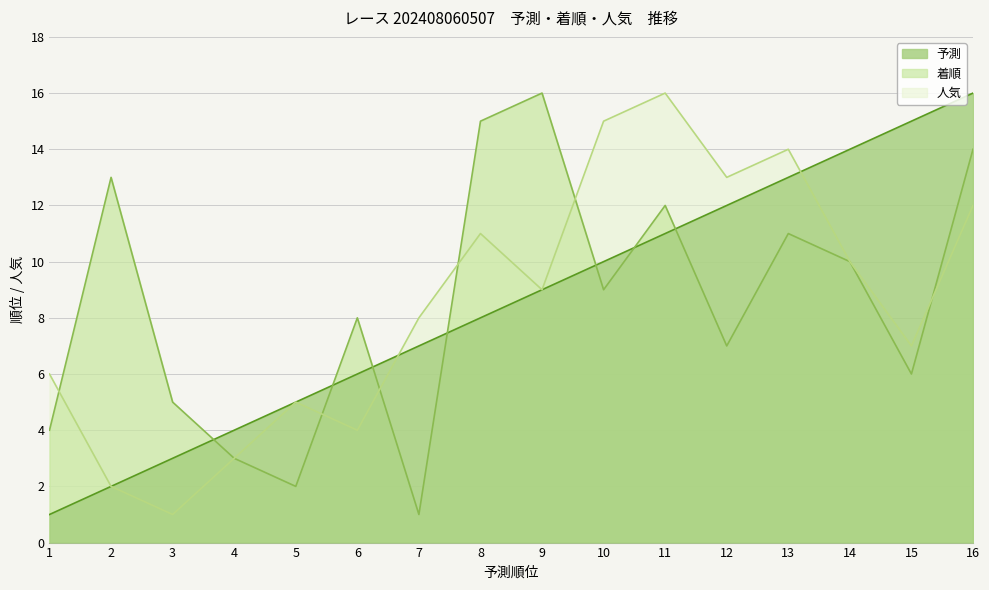

Reading right to left, extract all data points from this chart.

予測: 16=16	15=15	14=14	13=13	12=12	11=11	10=10	9=9	8=8	7=7	6=6	5=5	4=4	3=3	2=2	1=1
着順: 16=14	15=6	14=10	13=11	12=7	11=12	10=9	9=16	8=15	7=1	6=8	5=2	4=3	3=5	2=13	1=4
人気: 16=12	15=7	14=10	13=14	12=13	11=16	10=15	9=9	8=11	7=8	6=4	5=5	4=3	3=1	2=2	1=6